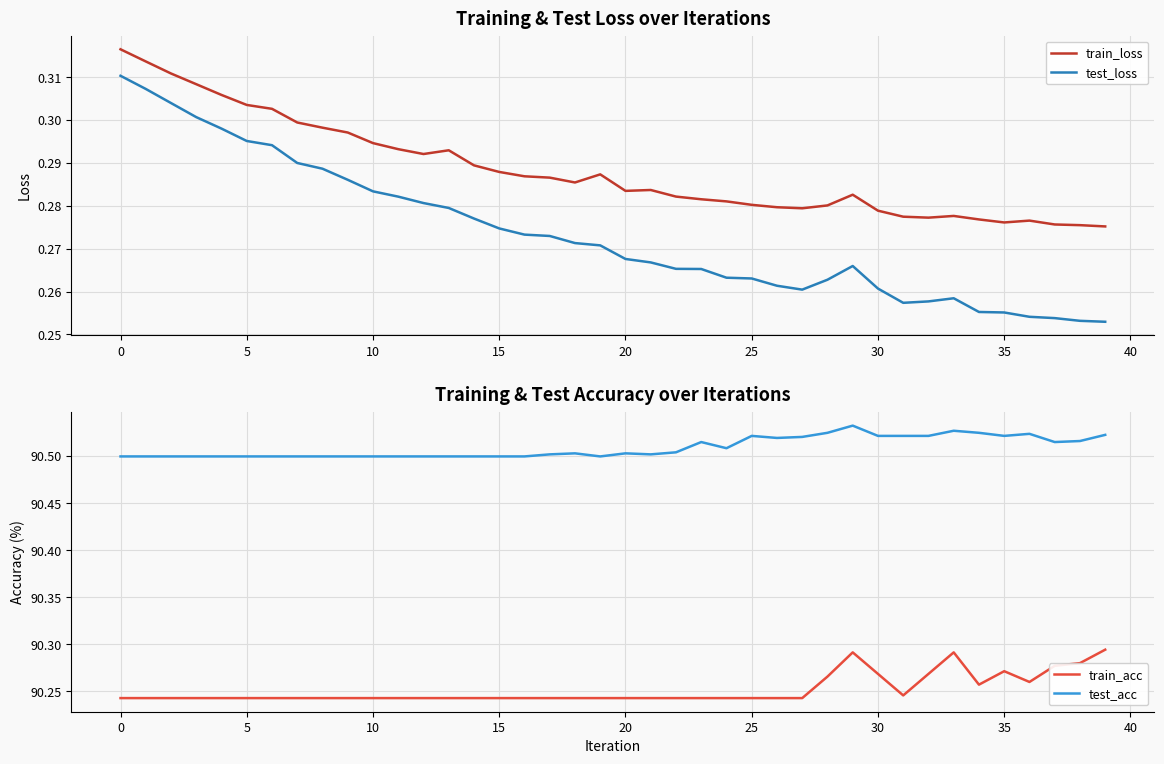

What is the approximate value of train_acc at 30?

90.3